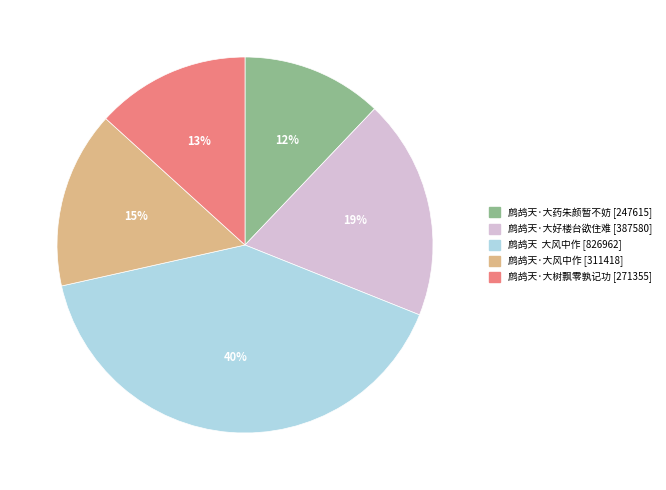

To the nearest percent, what percentage of the pie is 鹧鸪天·大药朱颜暂不妨?

12%